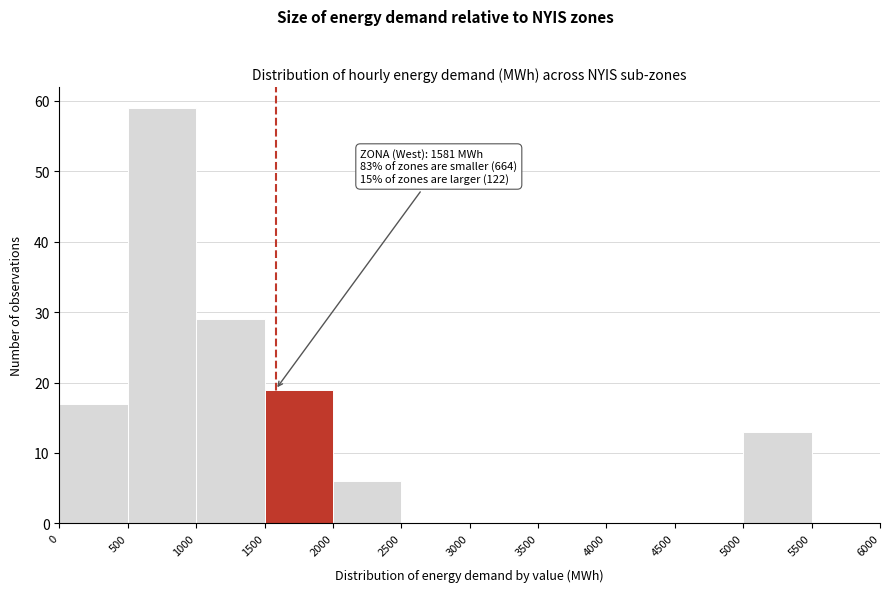

Over which range of the x-axis is the bar tallest?

500 to 1000